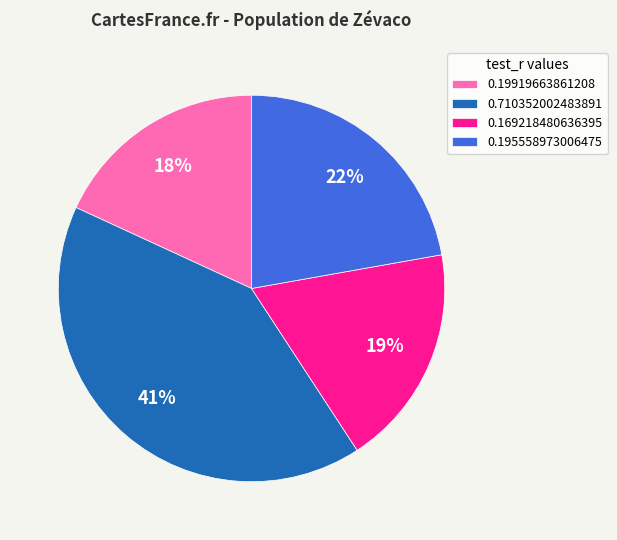

Which has a higher value, 0.710352002483891 or 0.169218480636395?

0.710352002483891